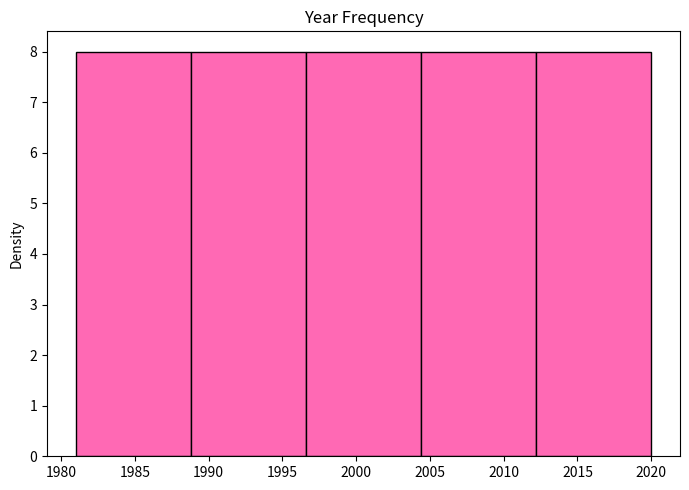

How tall is the bar that spans 1996.6 to 2004.4 on the x-axis? Neither the bar edges nor the heights are printed on the chart, so give them approximately, as read against the axes.

8